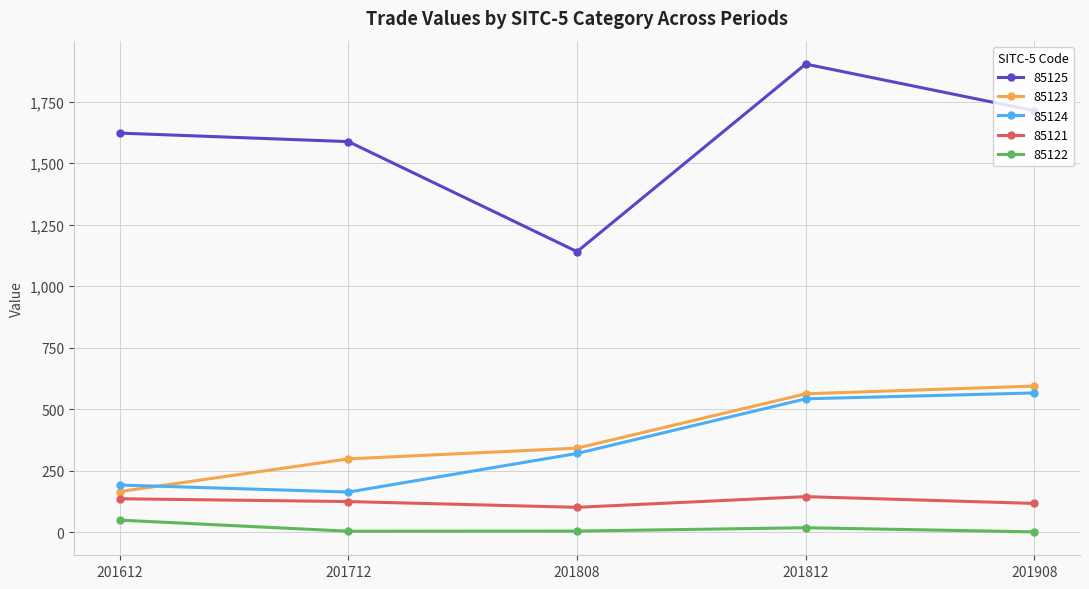

List the labels in order of 85124 value, smallest first.

201712, 201612, 201808, 201812, 201908